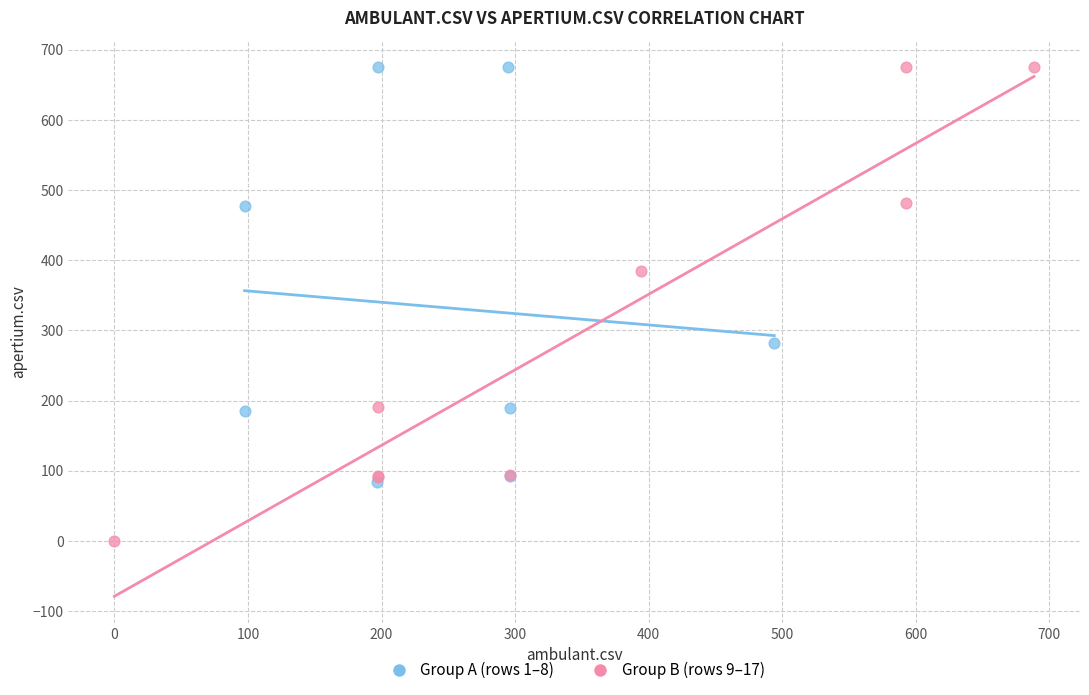

Which series has the widest spread of Y values?

Group B (rows 9–17)